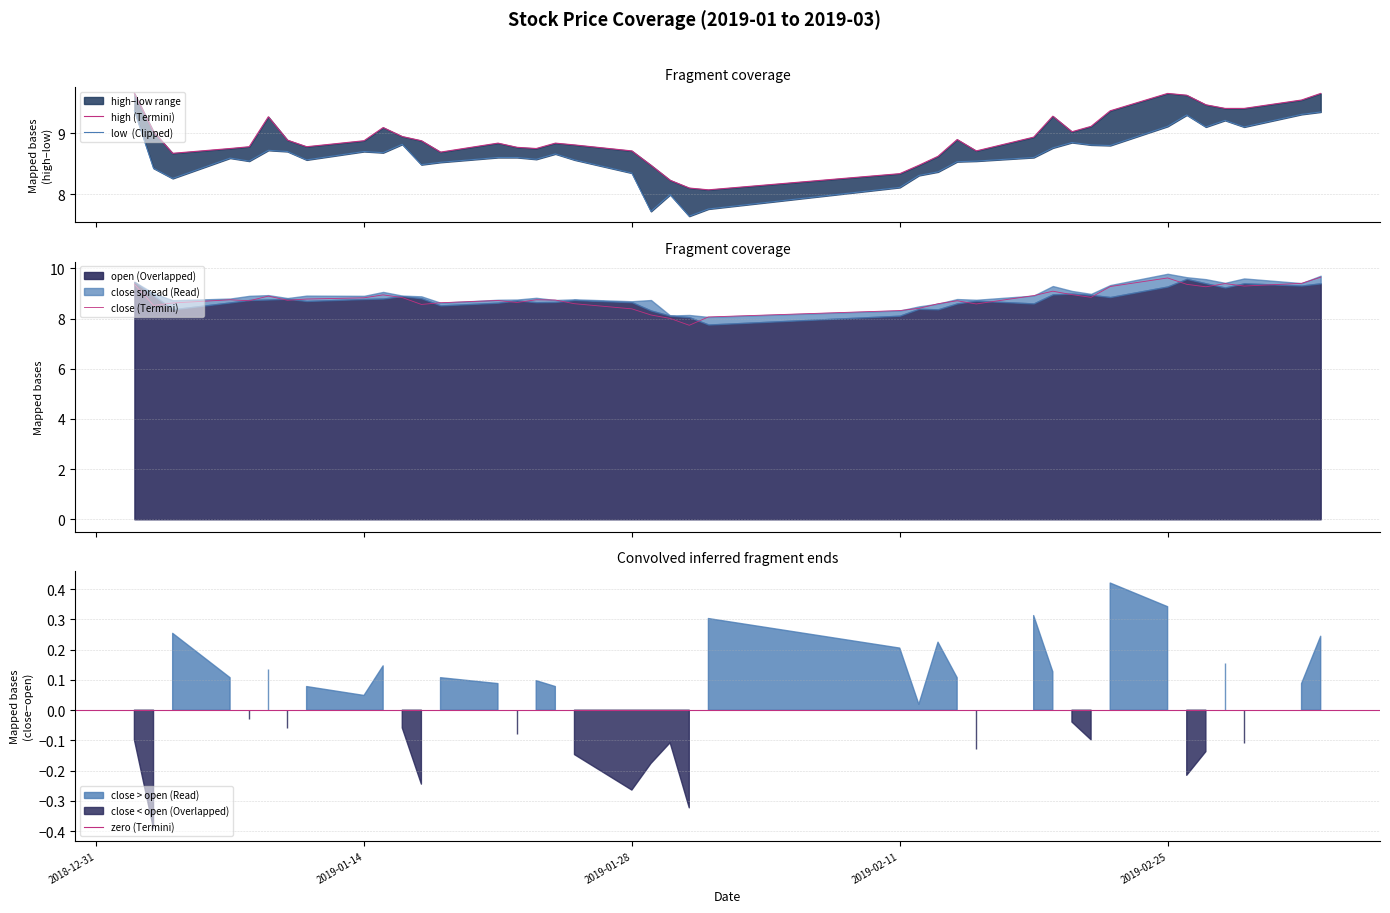

What is the difference between the highest and lowest values at 2019-02-27?

0.4